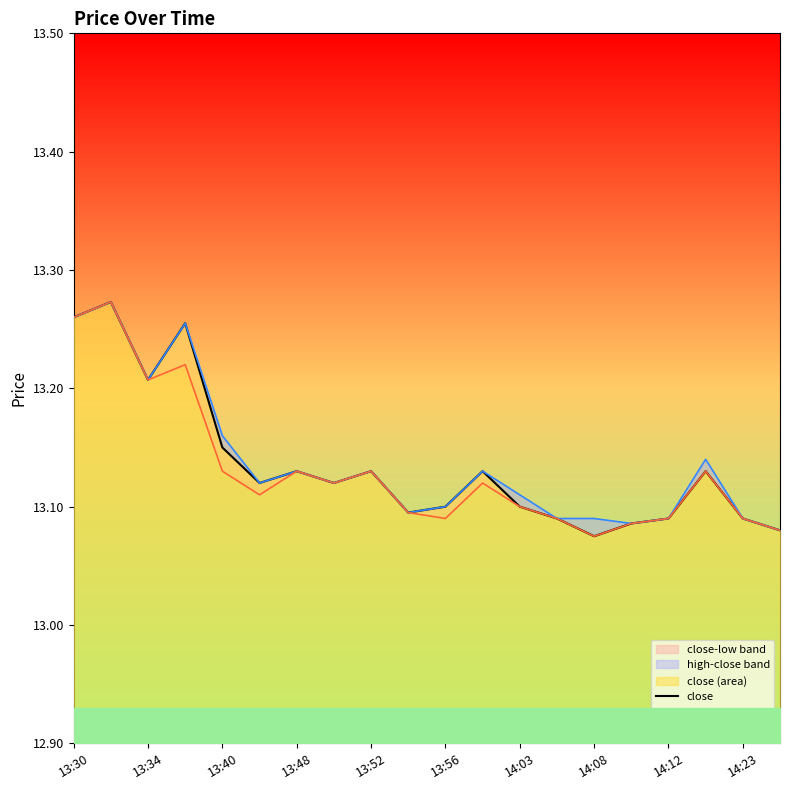

How many close values are between 13 and 14?

20